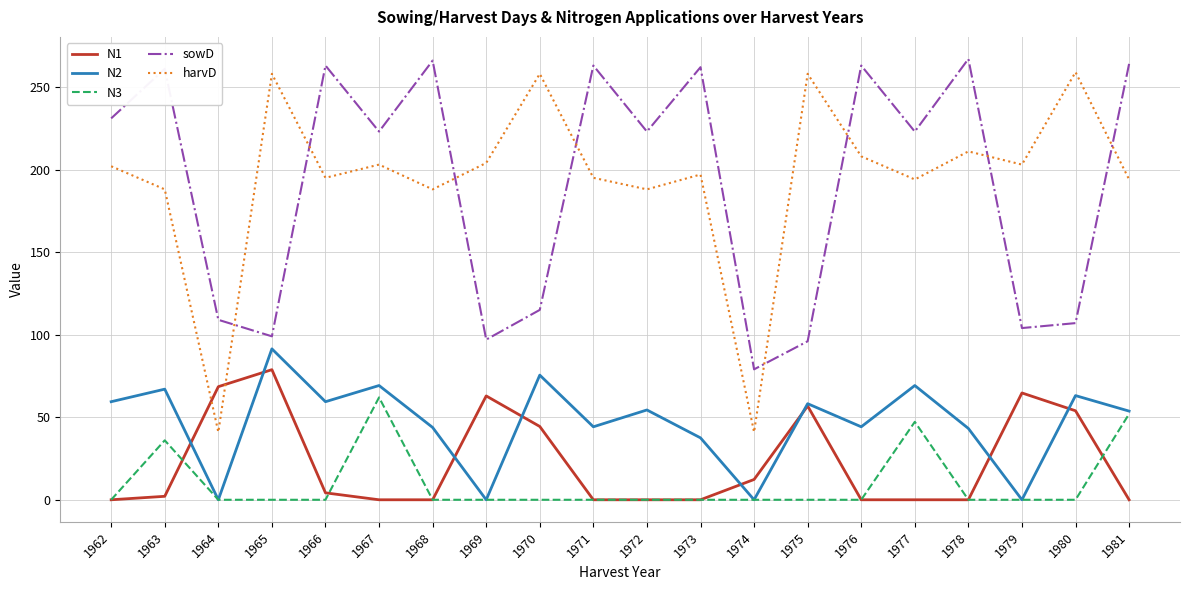

The harvD series shows 143.3 at 1970. True or false?

False